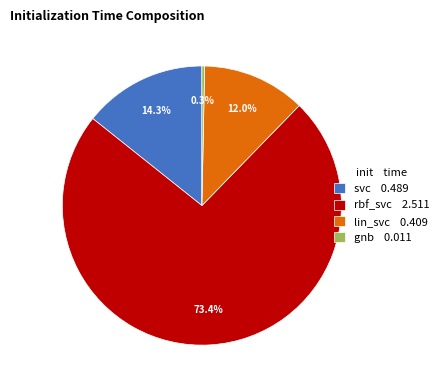

Combined, what portion of the pie is svc and rbf_svc?

87.7%